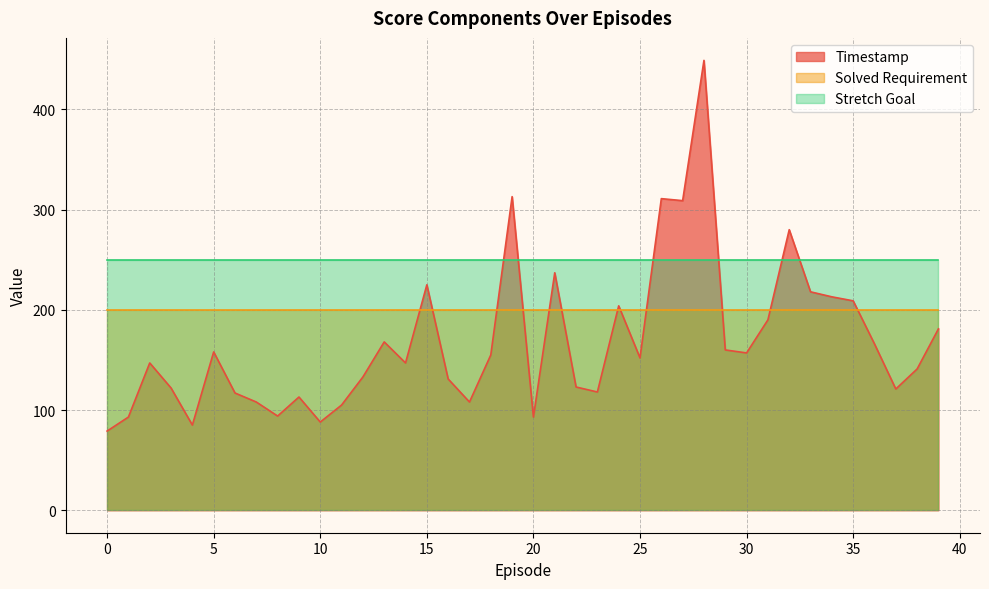

What is the total value across all series at 38?

591